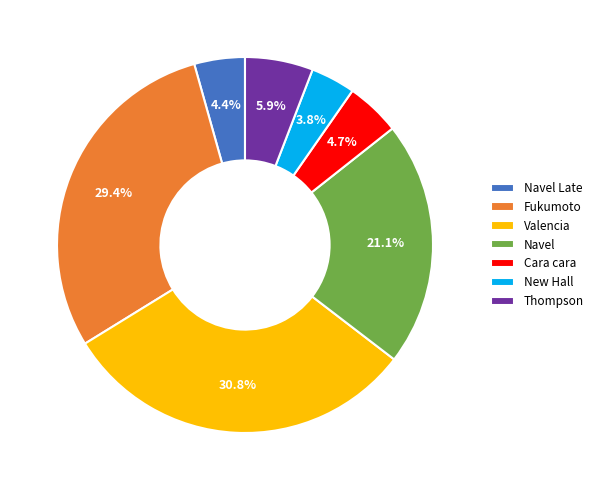

Which slice is the largest?

Valencia